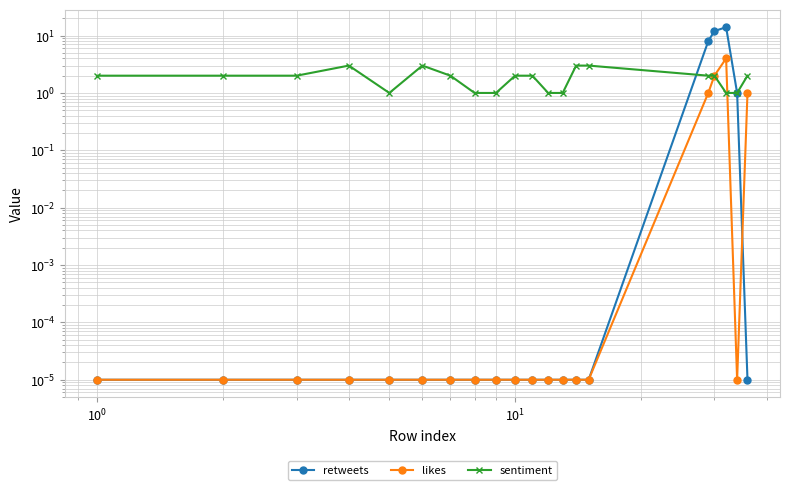

At how many categories does at least one series exceed 12?

1